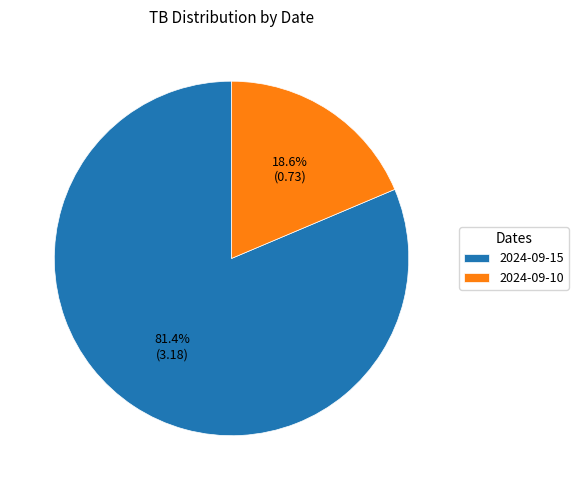

Count the number of slices in the pie.

2